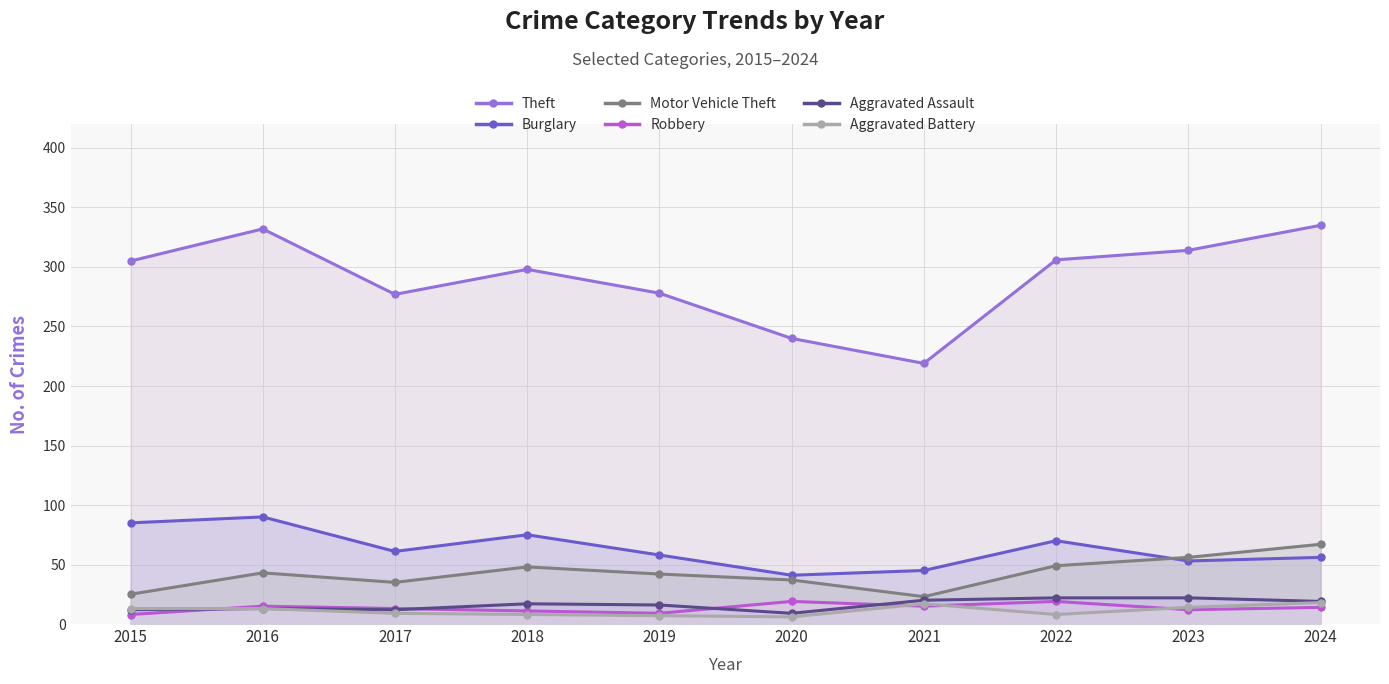

At which category is the sum across all series the highest?

2024